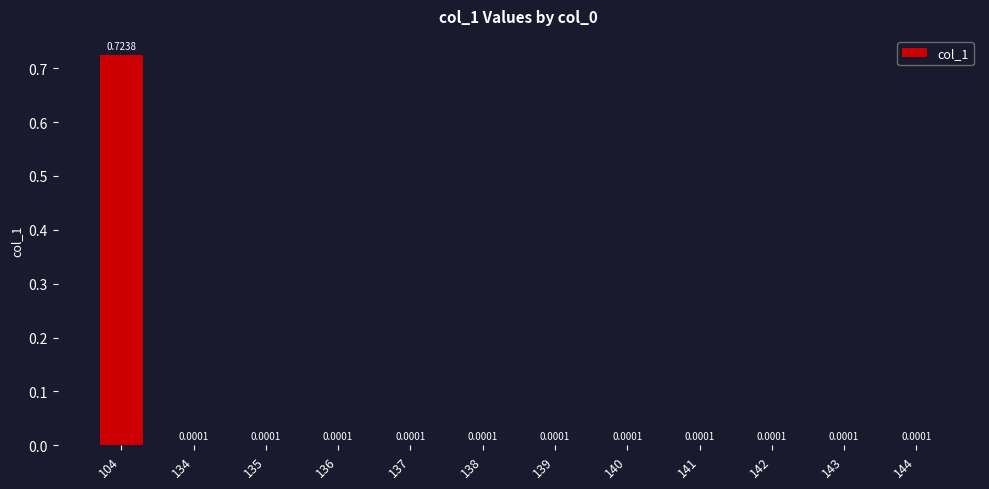

What is the average value?

0.1